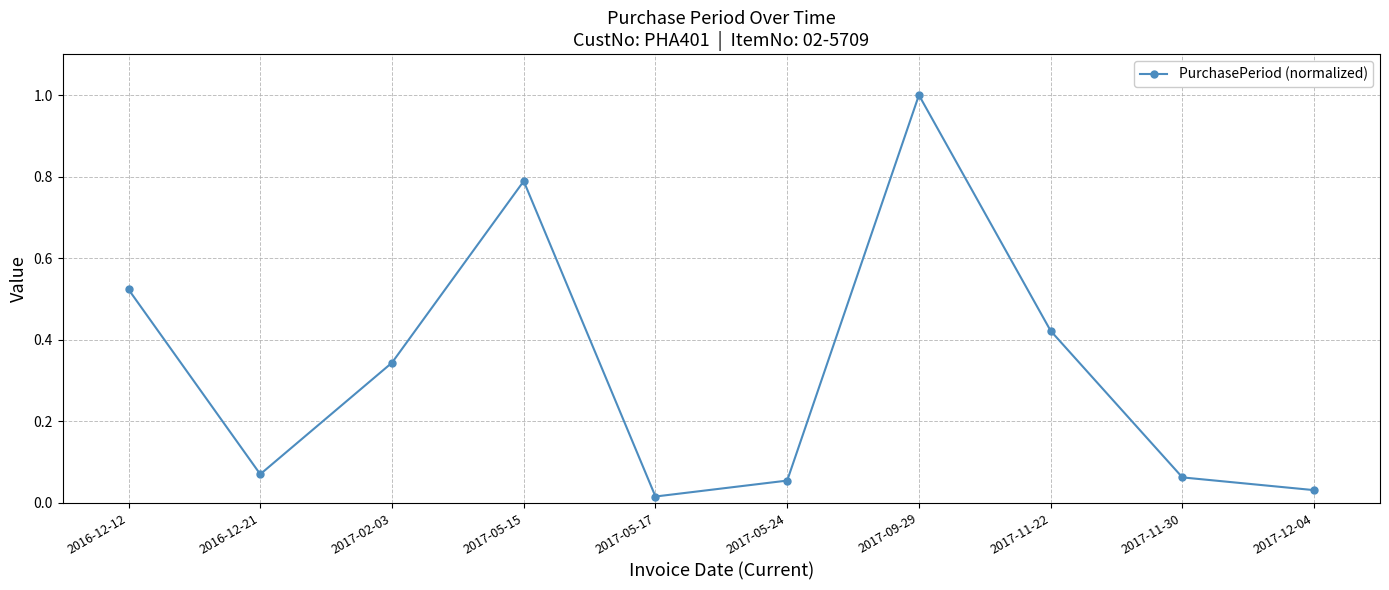

What value does the data have at 2017-05-15?

0.8